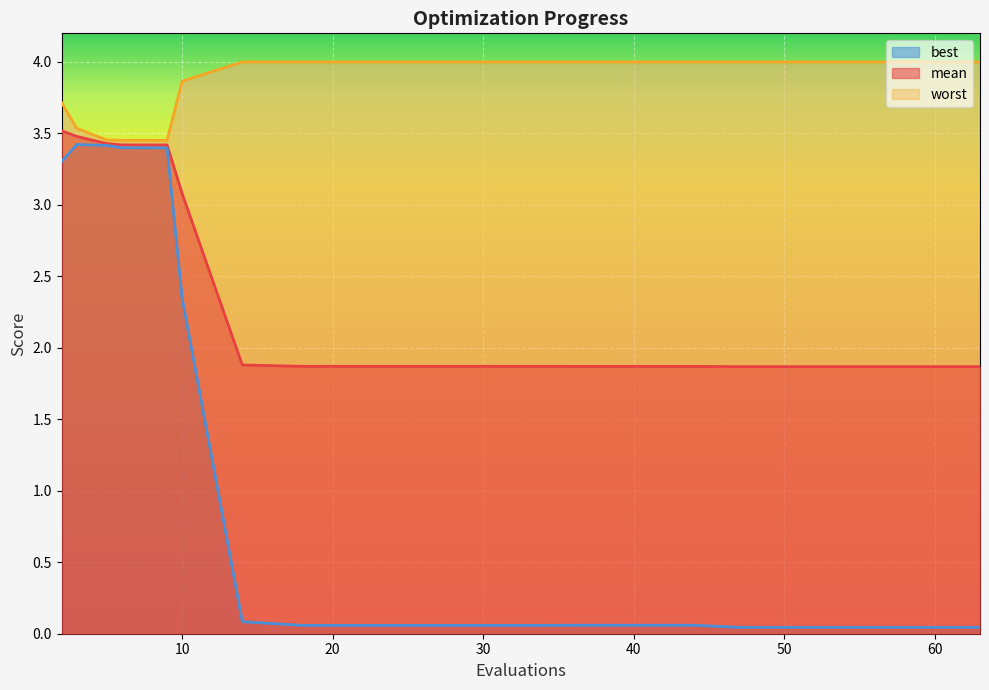

True or false: worst has a value of 1.8 at 30.

False